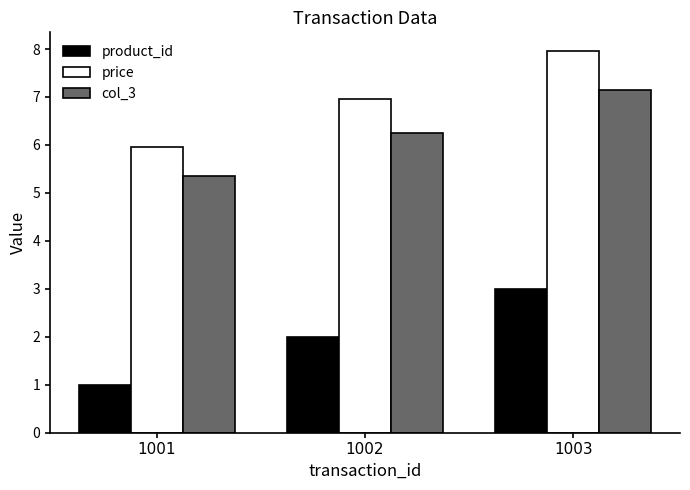

Which category has the highest value across all series?

1003